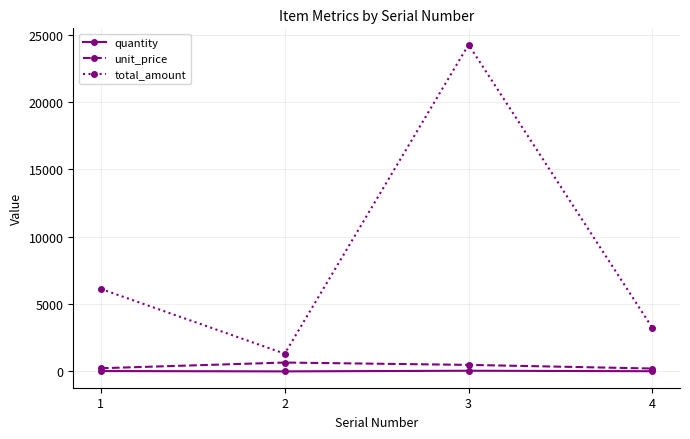

The value of total_amount at 1 is 1621.0. True or false?

False